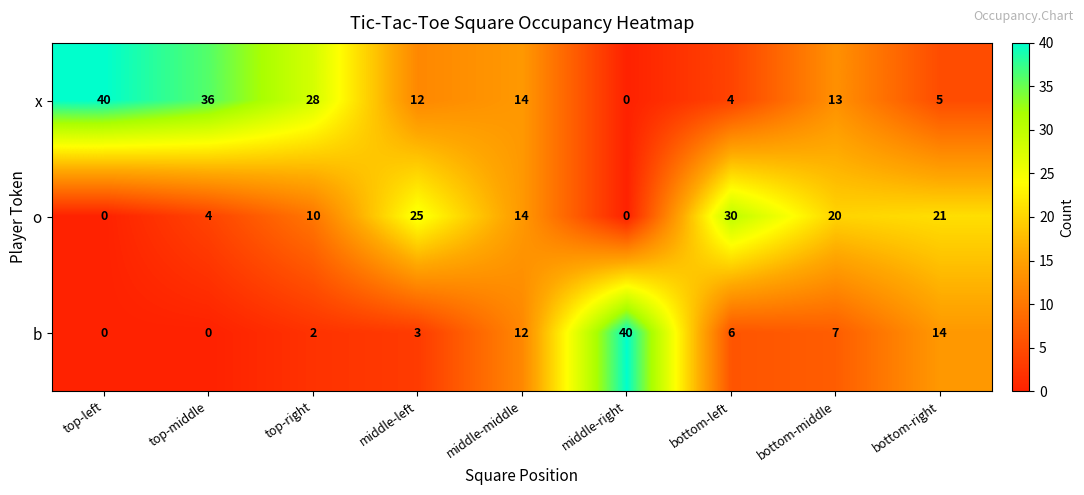

At which label is b closest to 20?

bottom-right